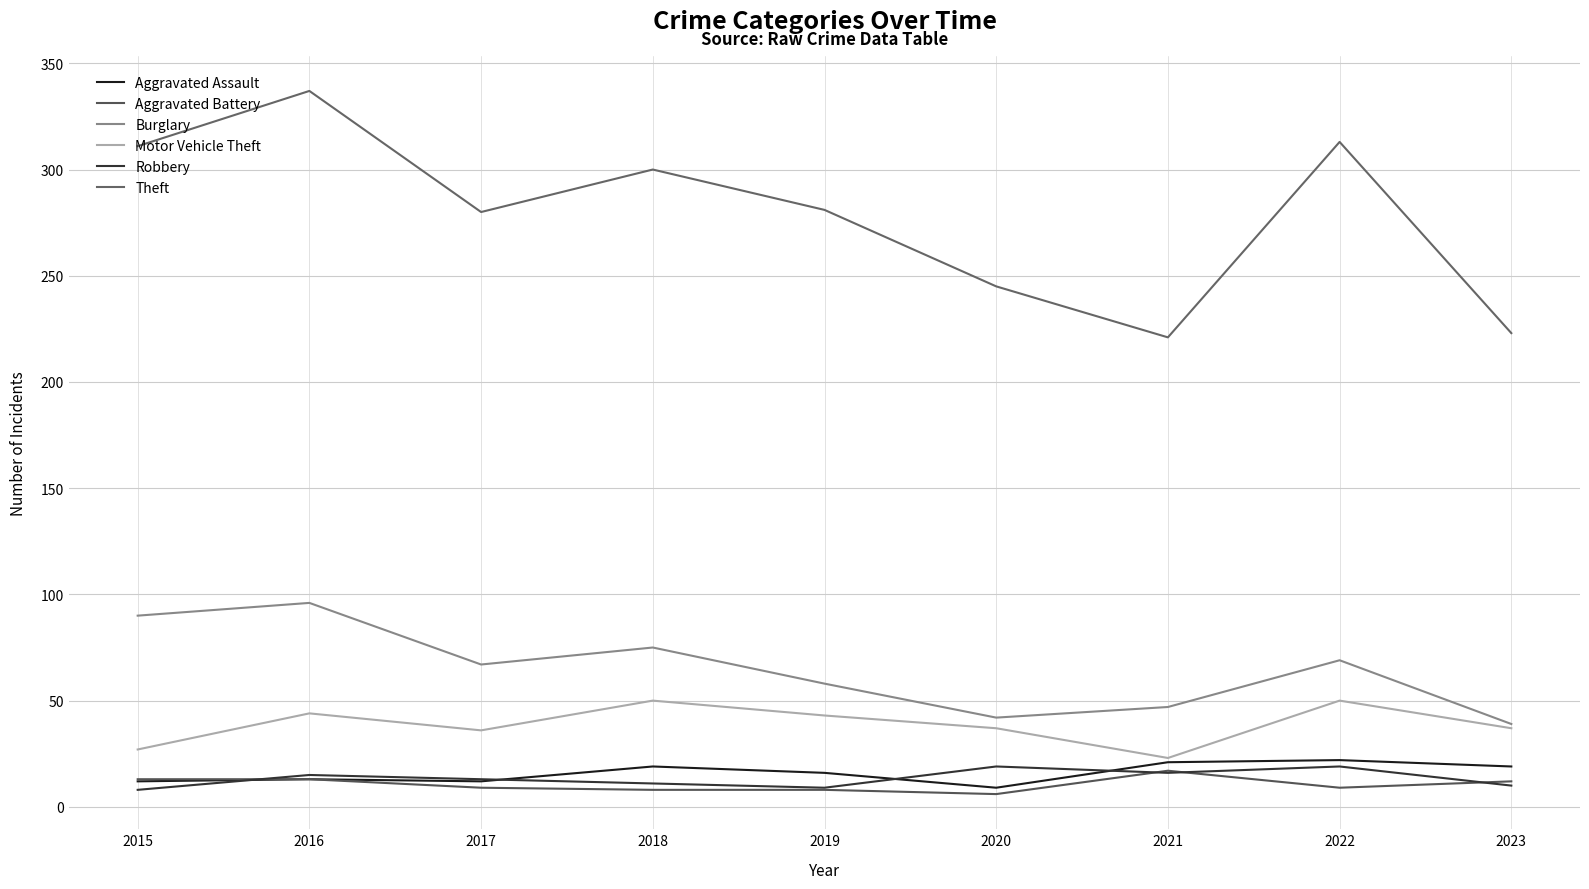

At which label does Robbery first exceed 13?

2016